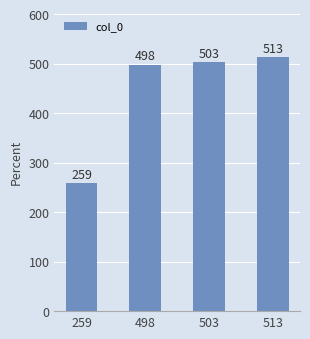

True or false: the data shows 124 at 503.

False